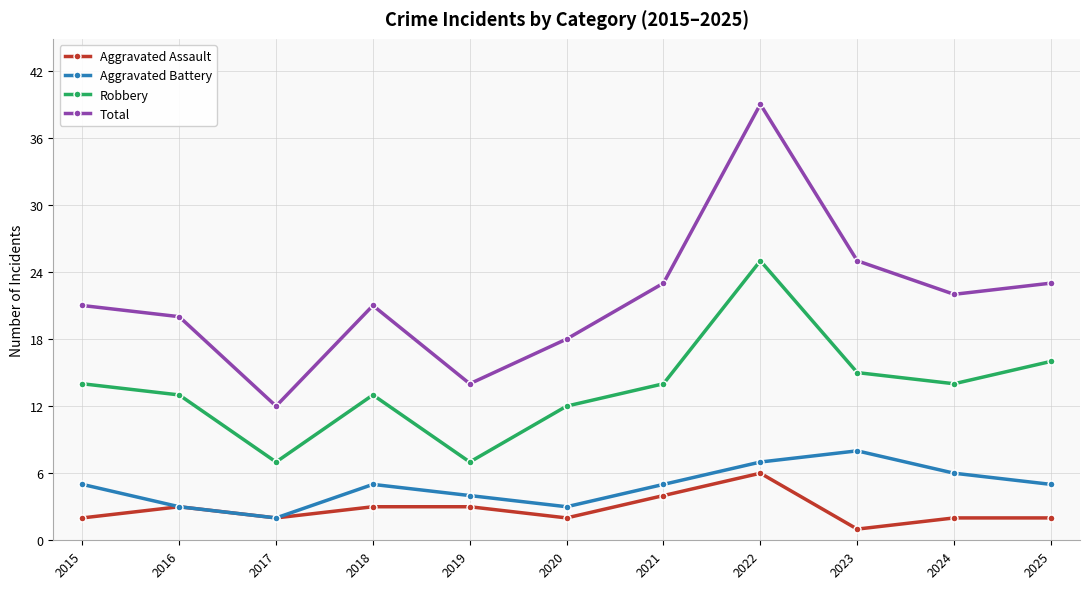

At which category is the sum across all series the highest?

2022